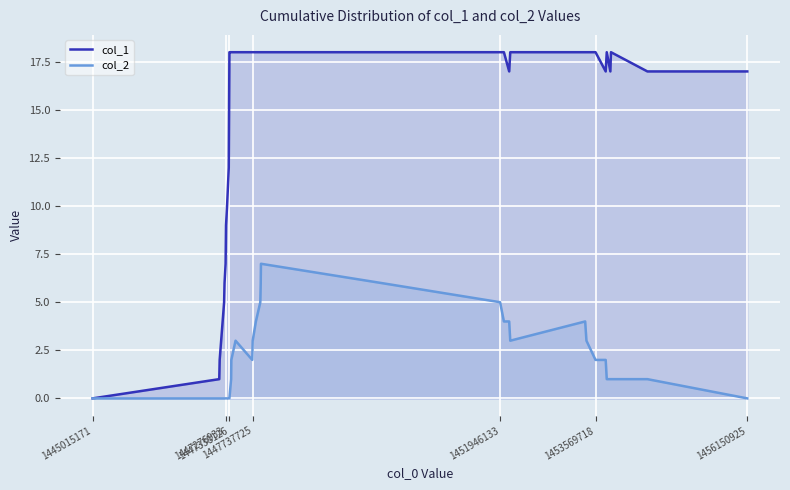

At 1447338126, list the series in order from largest to smallest.

col_1, col_2